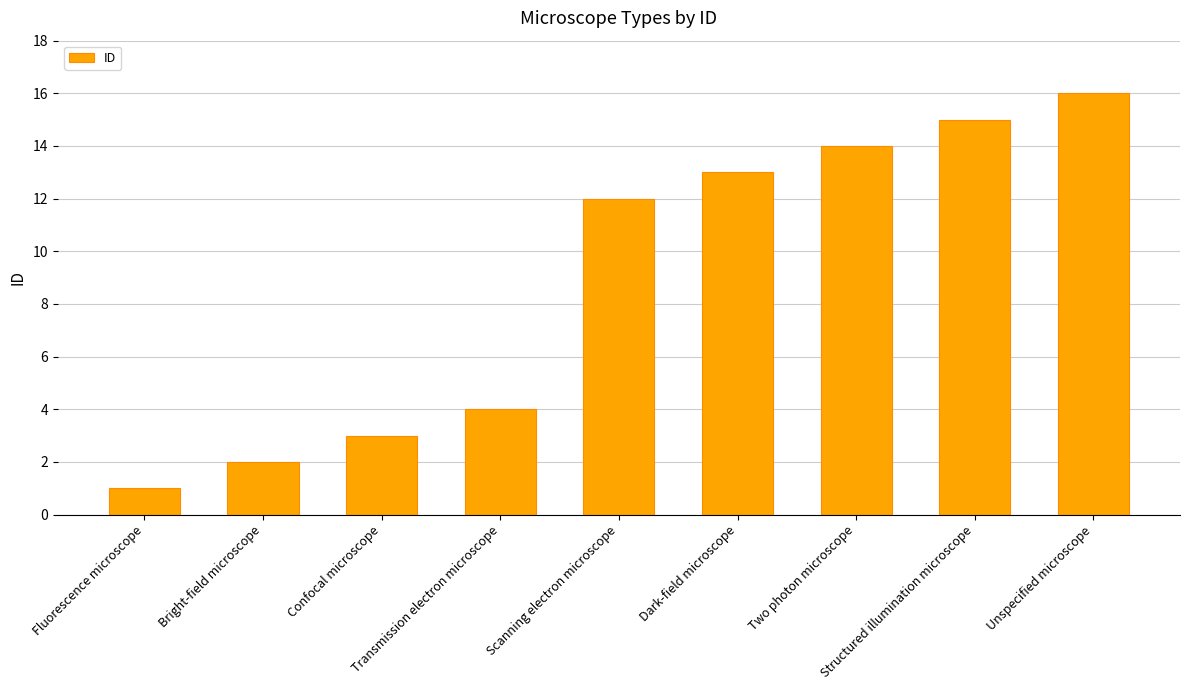

Reading left to right, what are all the values shown in this chart?

1	2	3	4	12	13	14	15	16